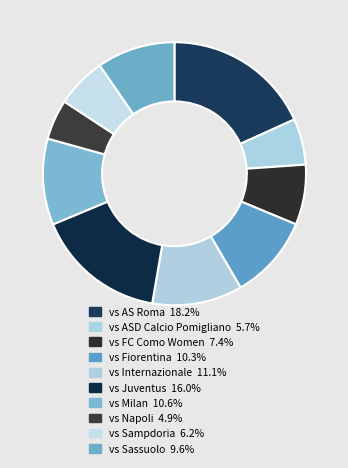

What is the largest slice in the pie chart?

vs AS Roma